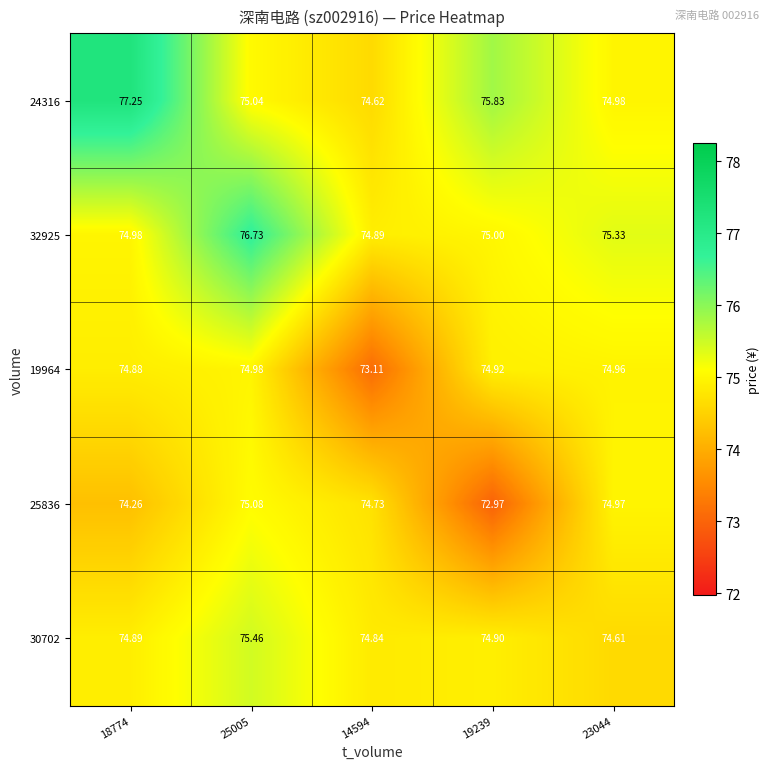

Which series changed the most between 25005 and 14594?

19964